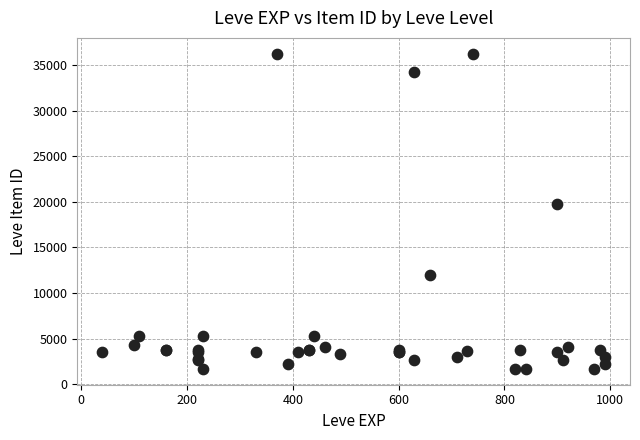

What Y value in the scatter plot is closest to 18967?

19744